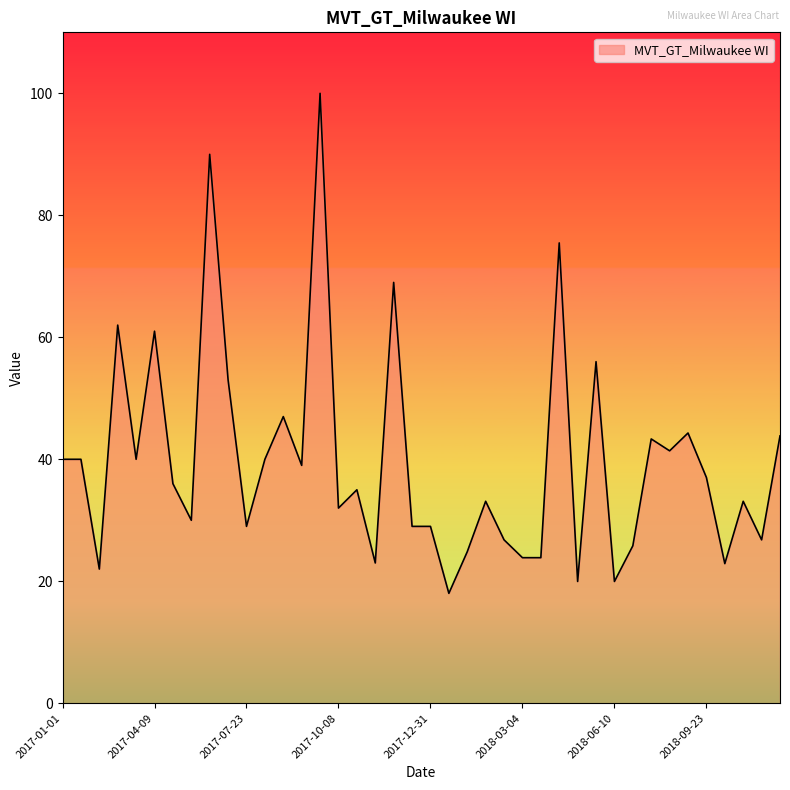

Does the chart display data point markers on the line(s)?

No